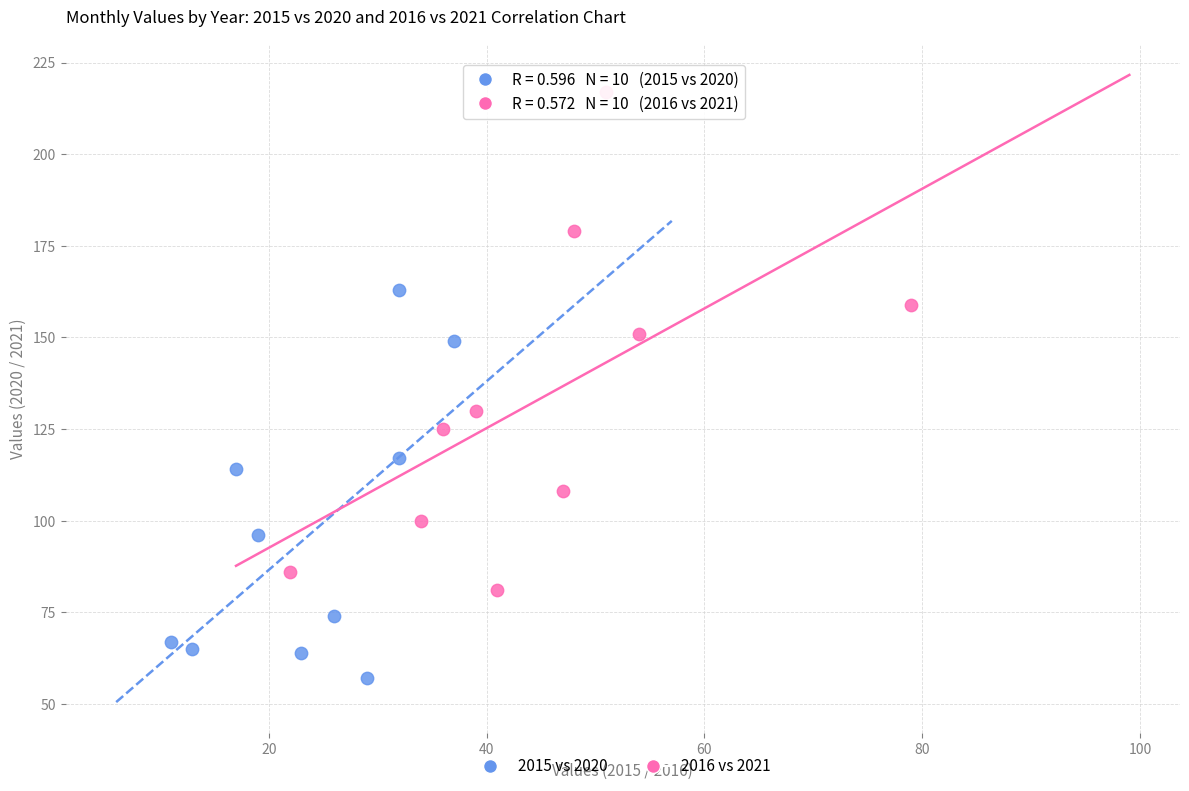

Which series has the largest Y range (max minus min)?

2016 vs 2021